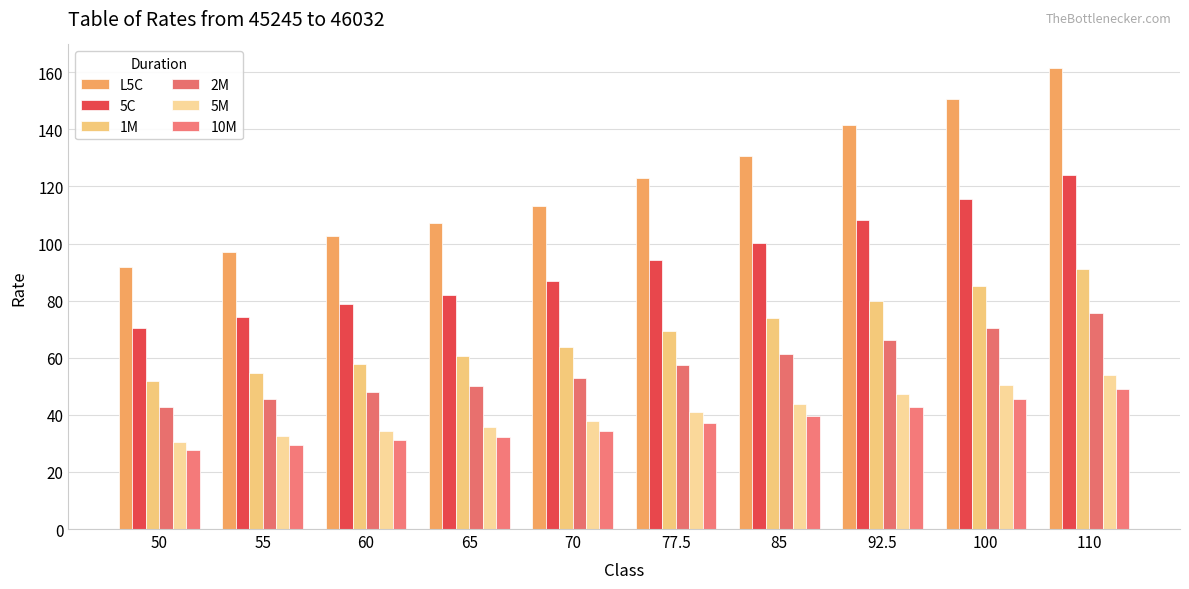

What is the total value across all series at 77.5?

422.2